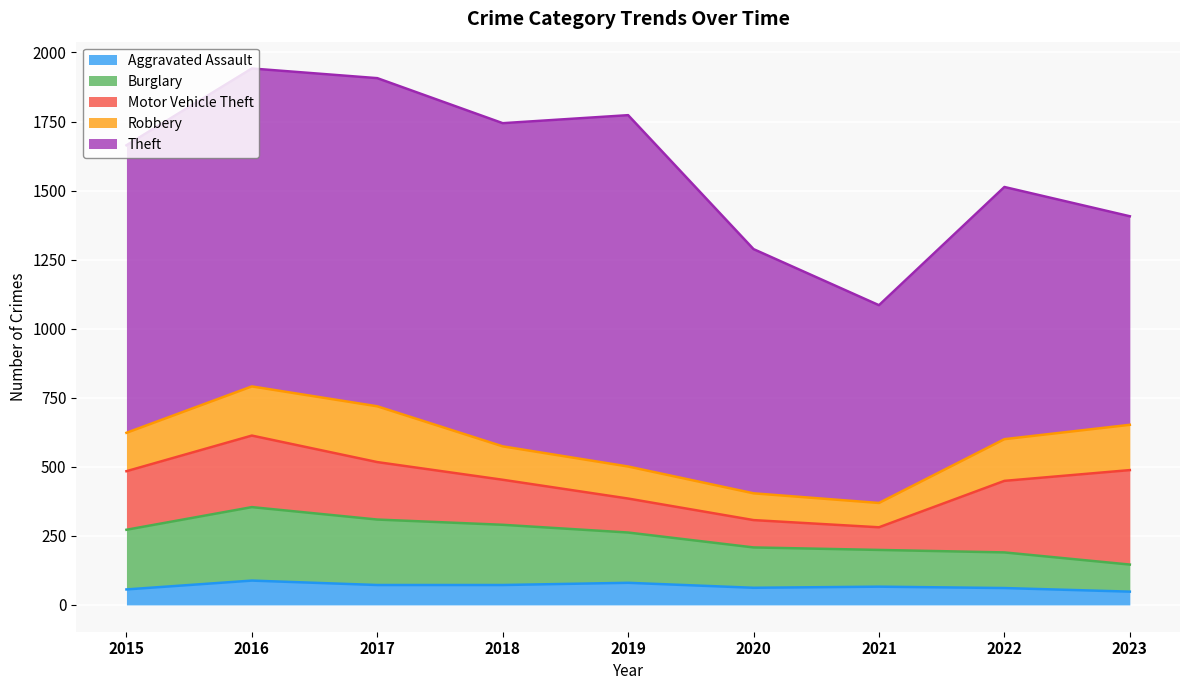

Rank the series by their maximum value, from highest to lowest.

Theft, Motor Vehicle Theft, Burglary, Robbery, Aggravated Assault